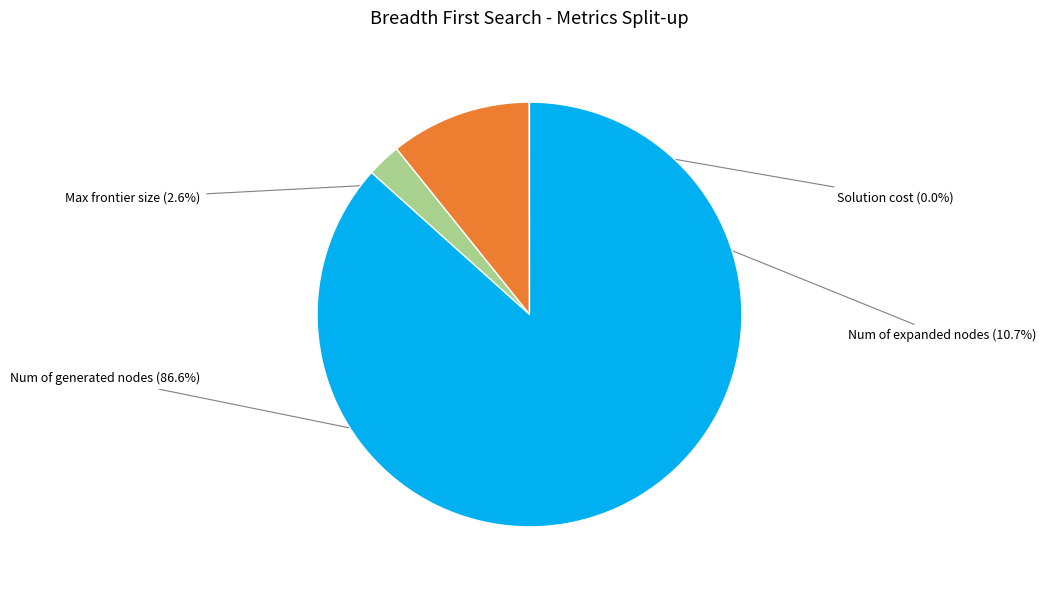

How many segments does this pie chart have?

4